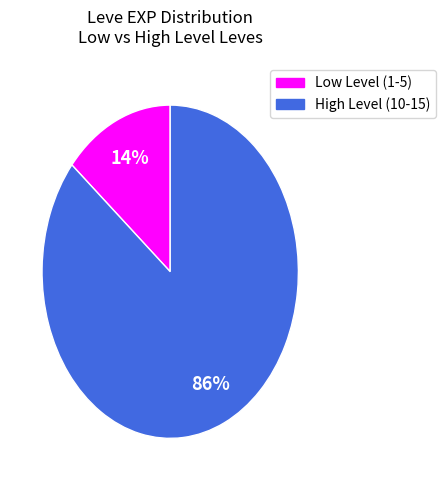

To the nearest percent, what is the average slice percentage?

50%